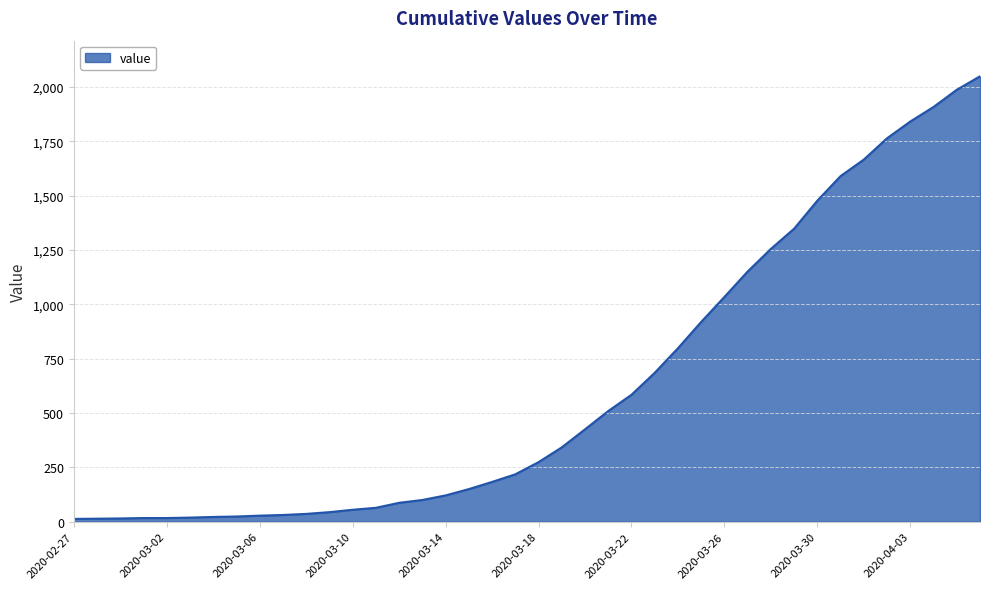

What is the difference between the maximum and minimum values?

2036